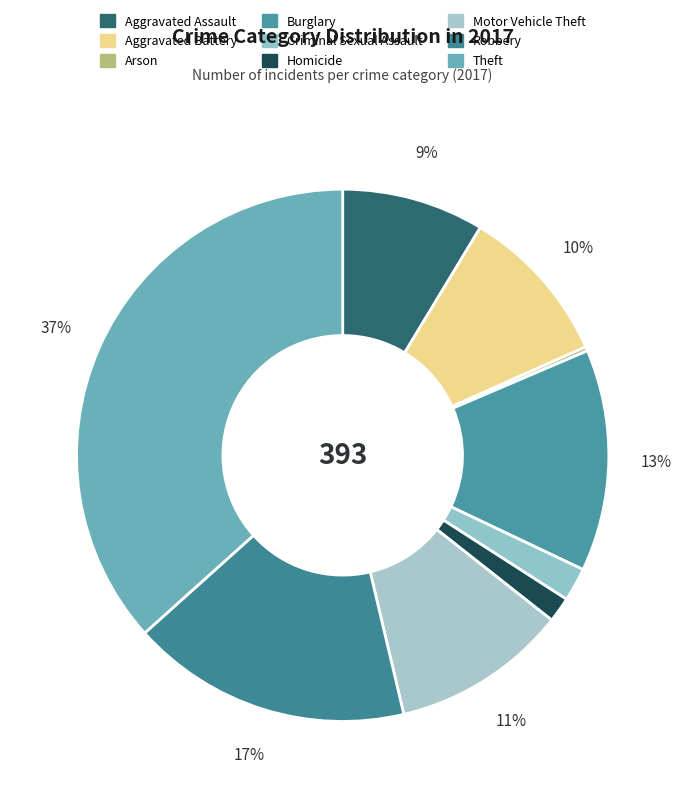

What portion of the pie excludes Criminal Sexual Assault?

98.0%